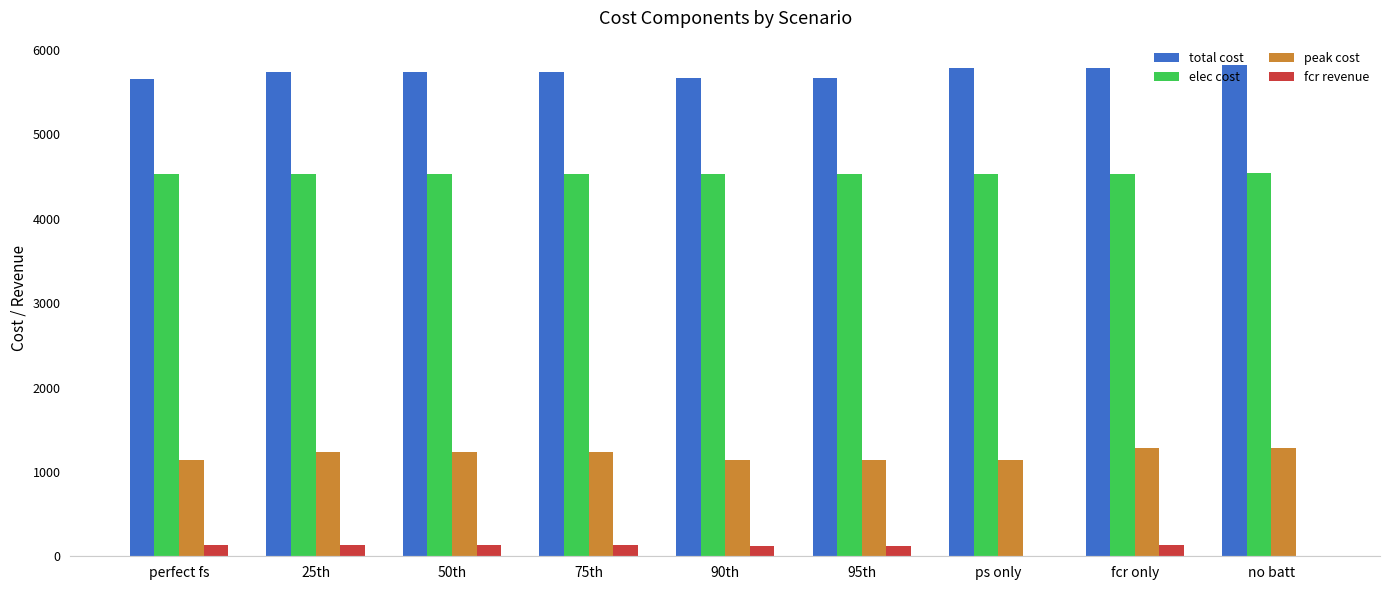

True or false: total cost has a value of 10425.9 at no batt.

False